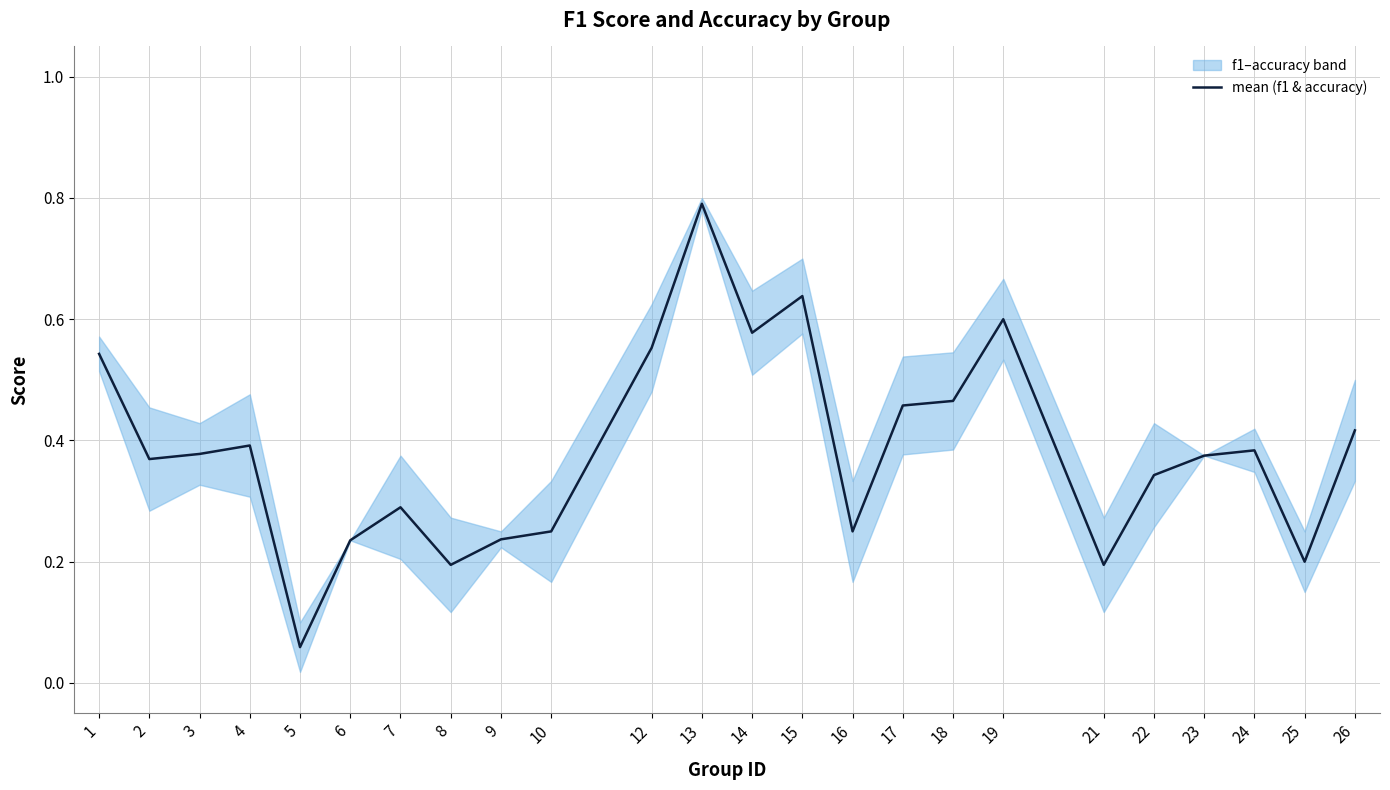

Rank the categories by value from highest to lowest.

13, 15, 19, 14, 12, 1, 18, 17, 26, 4, 24, 3, 23, 2, 22, 7, 10, 16, 9, 6, 25, 8, 21, 5